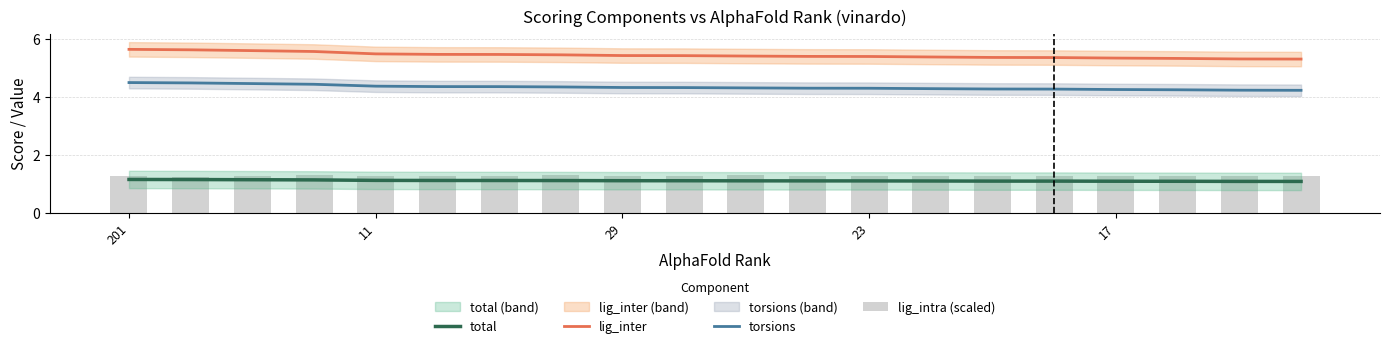

What is the maximum value for lig_inter?

5.6